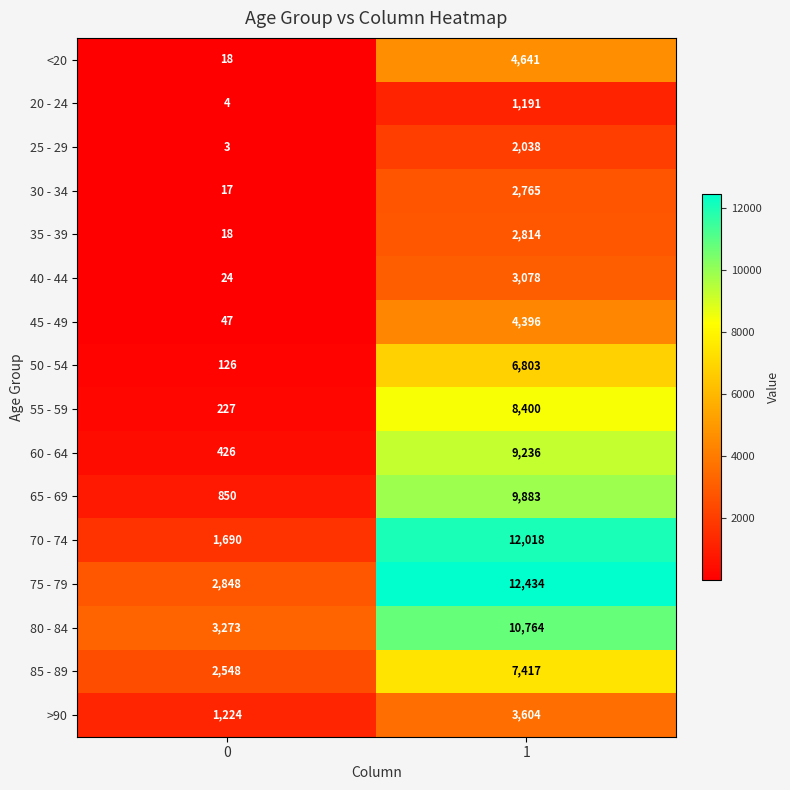

True or false: 25 - 29 has a value of 2896 at 1.

False